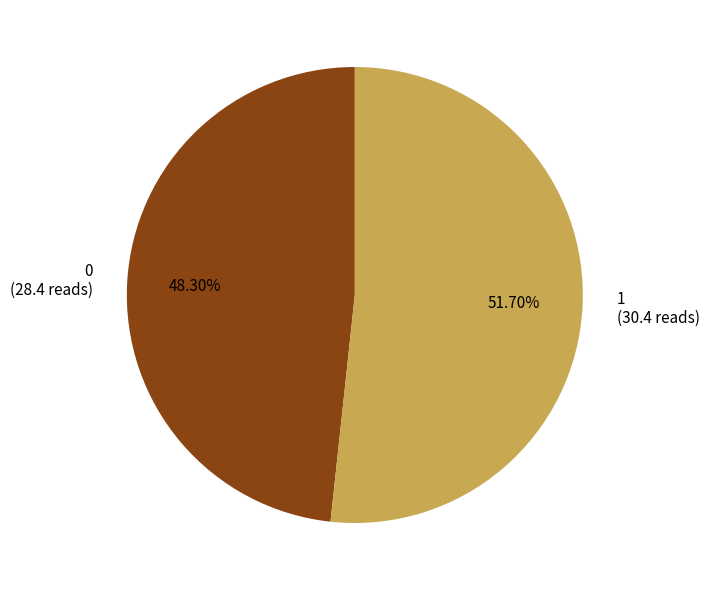

How many slices are in this pie chart?

2